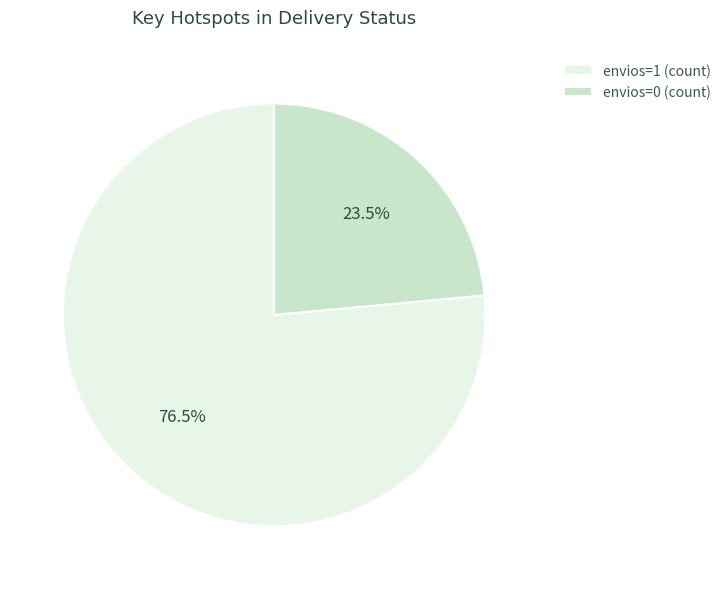

Combined, do envios=0 (count) and envios=1 (count) account for over 50%?

Yes